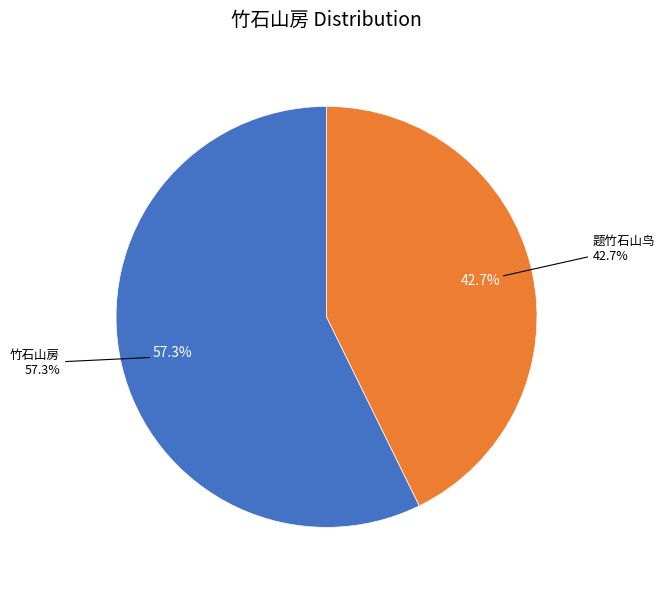

Which category accounts for the majority?

竹石山房